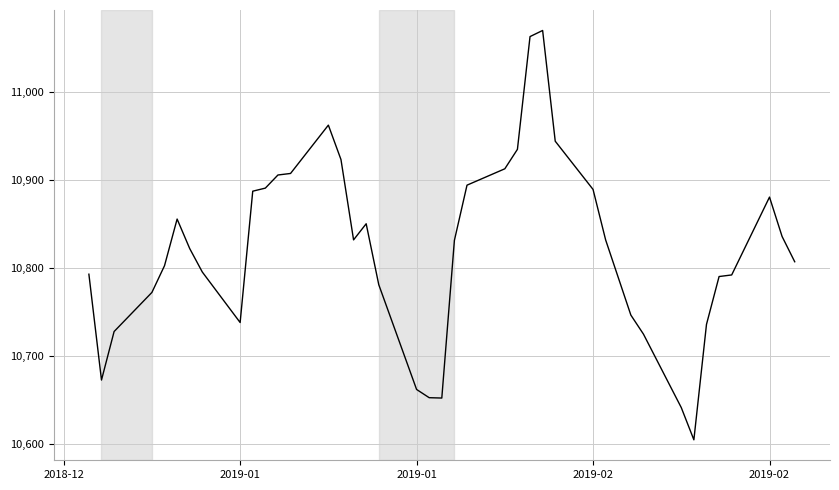

What is the maximum value shown in the chart?

11069.4